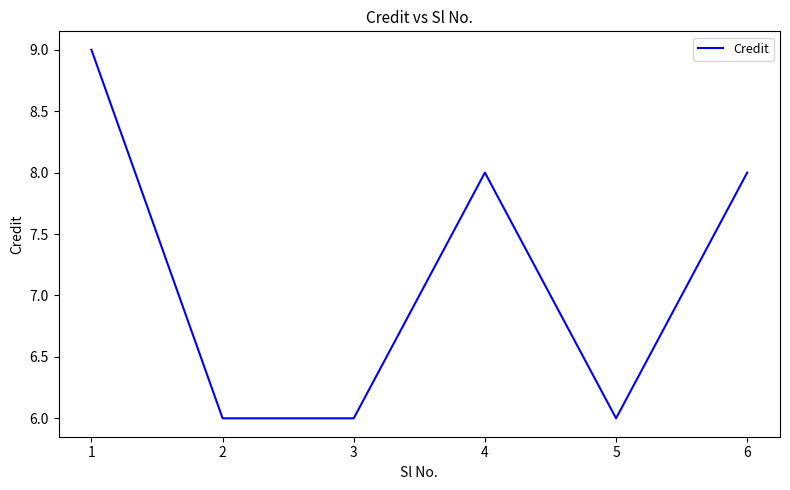

Which category has the highest value across all series?

1